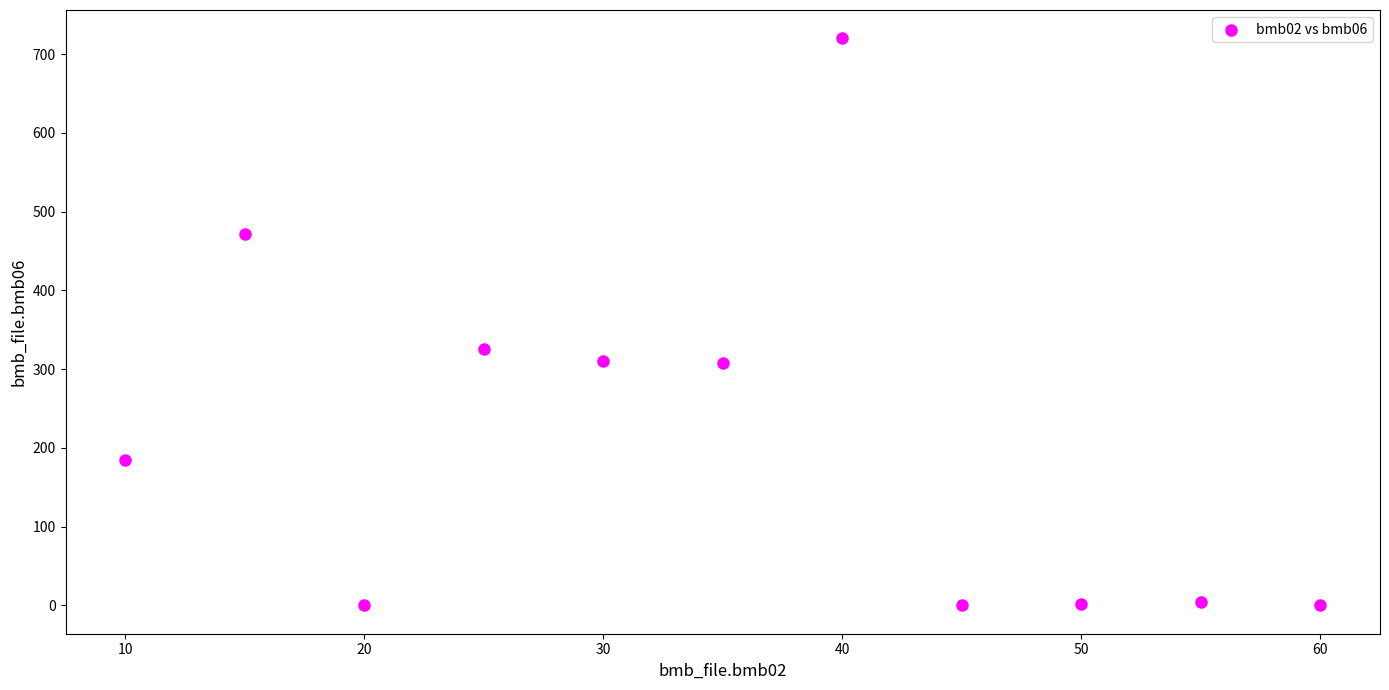

What Y value in the scatter plot is closest to 360?

325.0